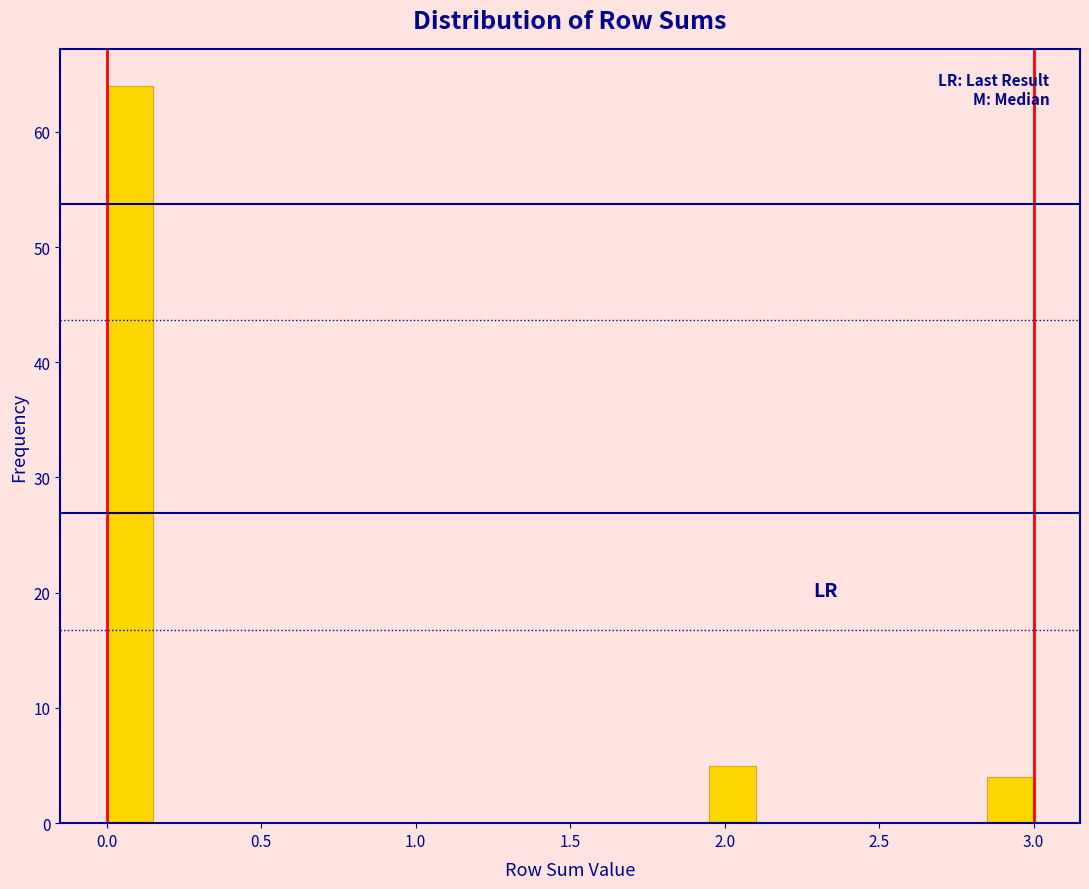

Around what value on the x-axis is the tallest bar? Give the approximate position of its centre, as read against the axis.

0.10